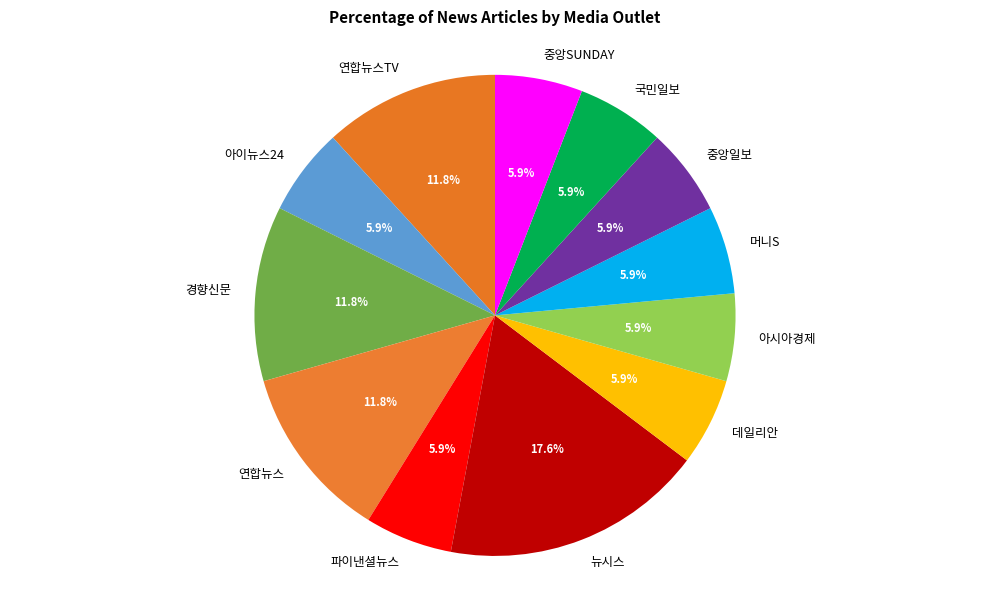

Which category has the biggest portion of the pie?

뉴시스